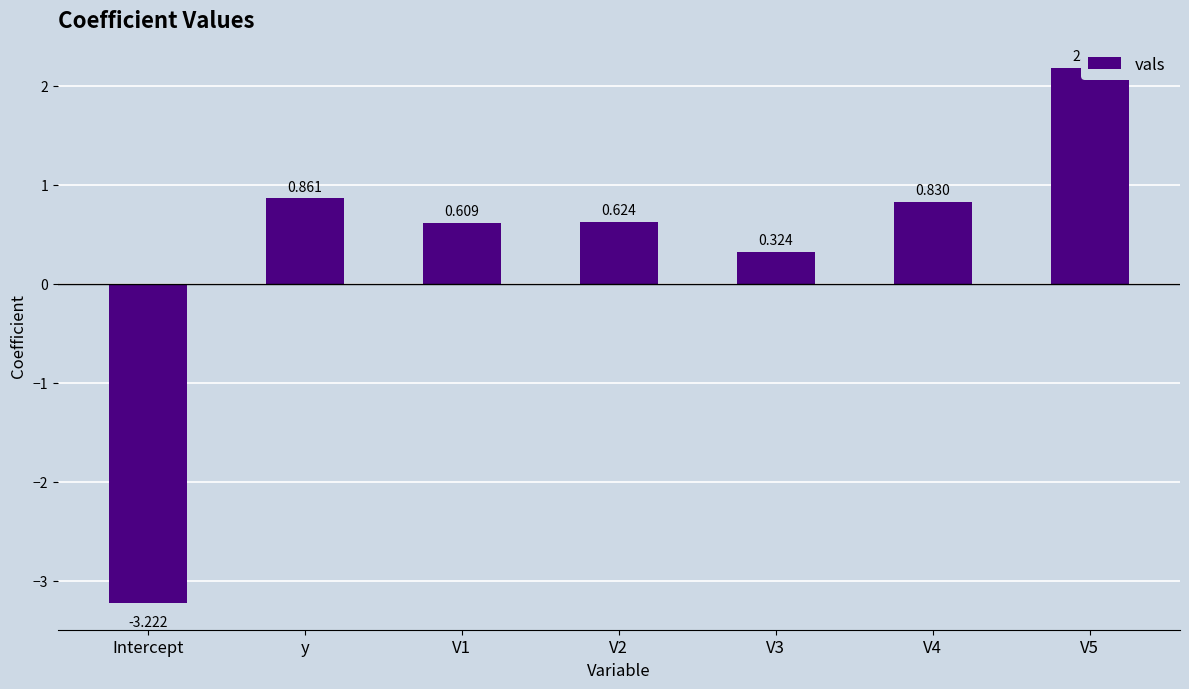

What is the difference between the values at V1 and Intercept?

3.8